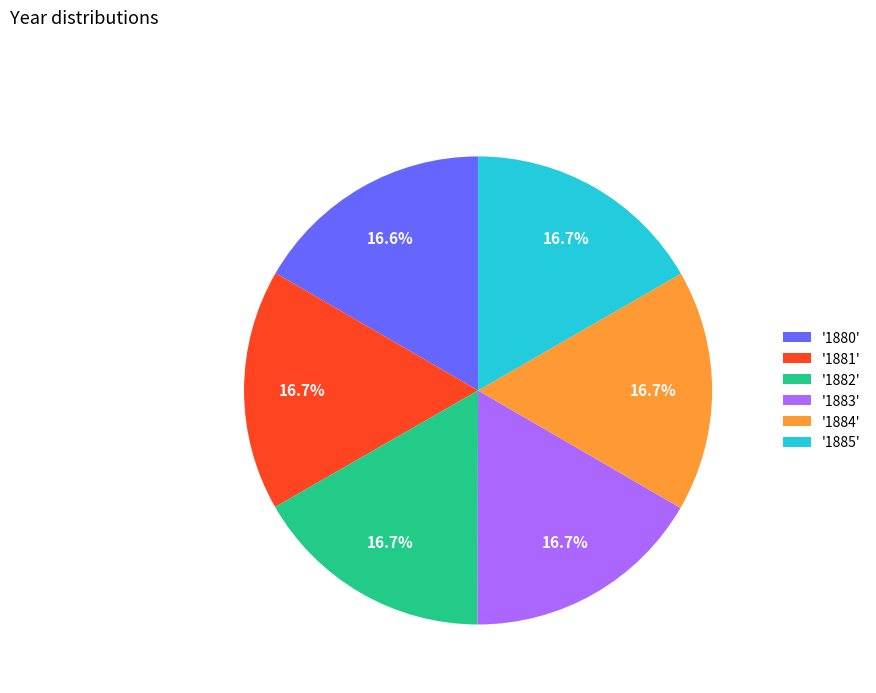

What percentage is NOT represented by '1884'?

83.3%